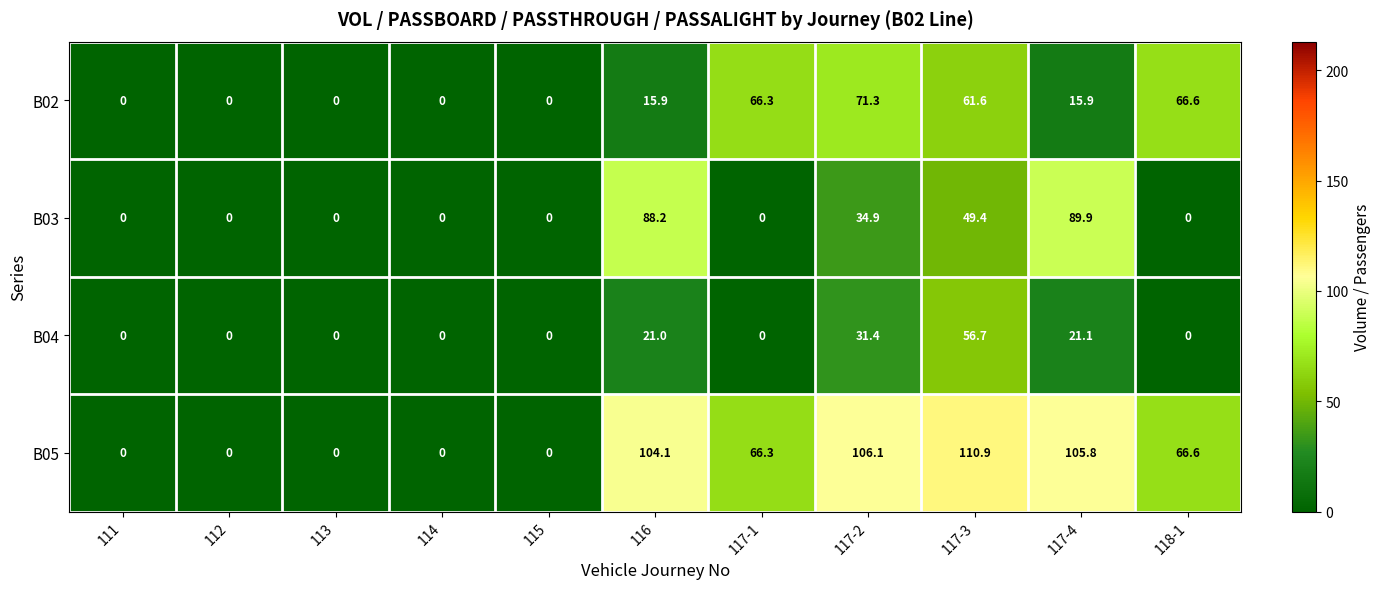

Between 112 and 117-4, which series saw the biggest shift?

B05